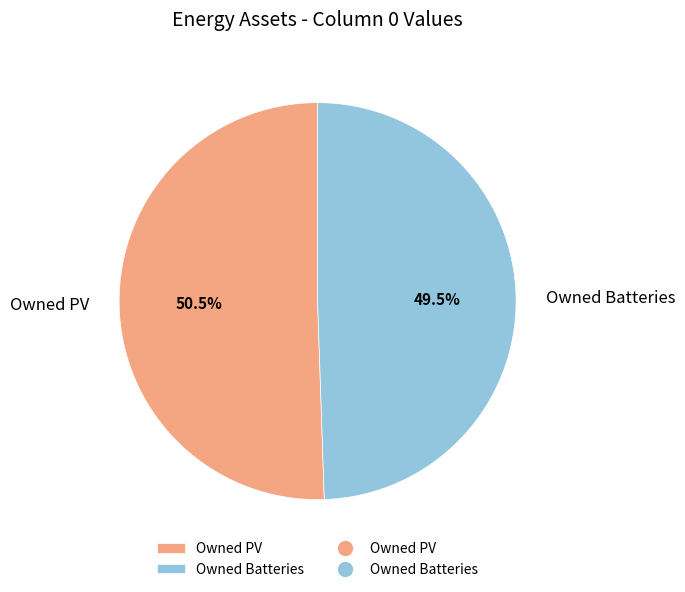

How many segments does this pie chart have?

2